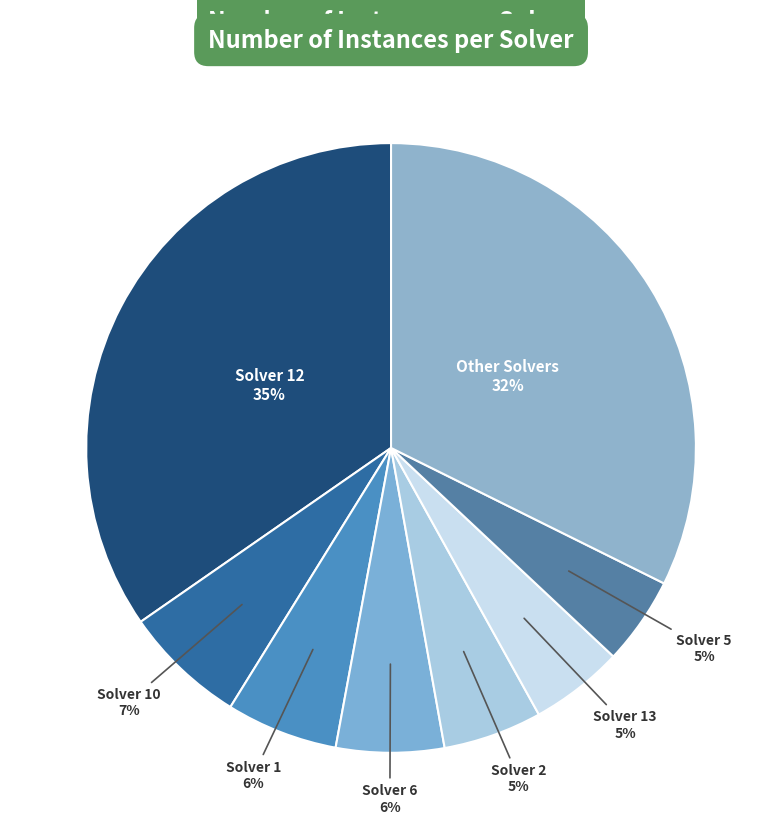

What percentage is the Solver 6 slice, to the nearest percent?

6%